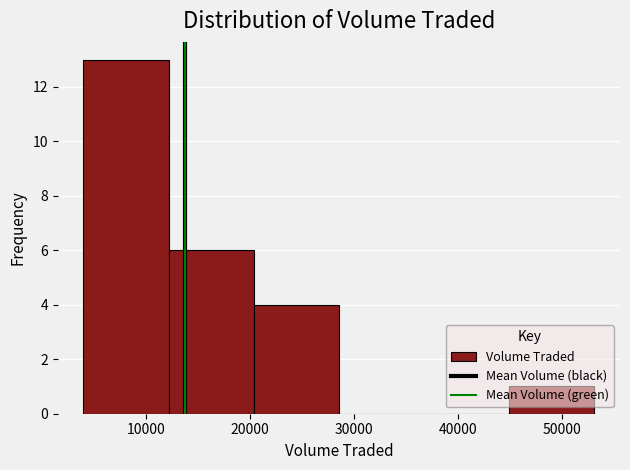

Reading left to right, transcribe this chart: for each bar, give the range it covers on the x-axis and its height. Neither the bar edges nor the heights are printed on the chart, so give them approximately, as read against the axes.

4000 to 12000: 13
12000 to 20000: 6
20000 to 29000: 4
29000 to 37000: 0
37000 to 45000: 0
45000 to 53000: 1